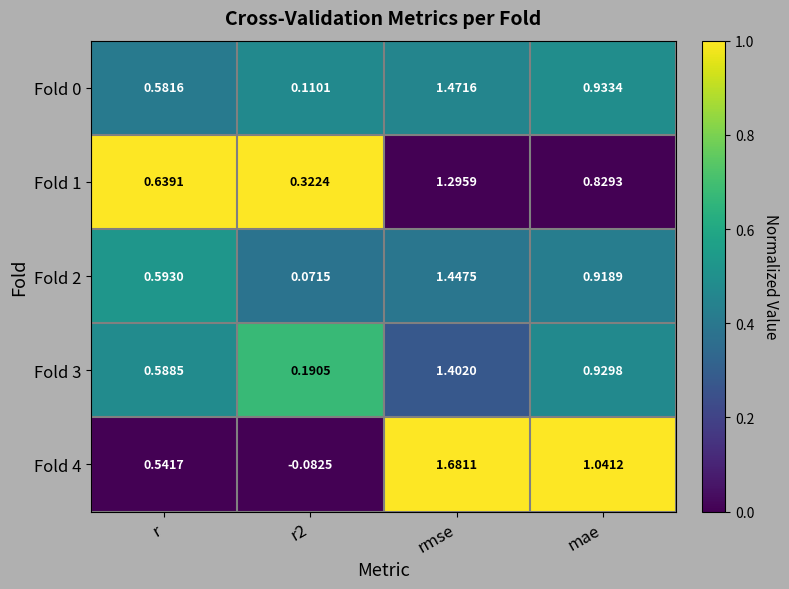

Is the value of Fold 1 at r2 greater than the value of Fold 0 at rmse?

No